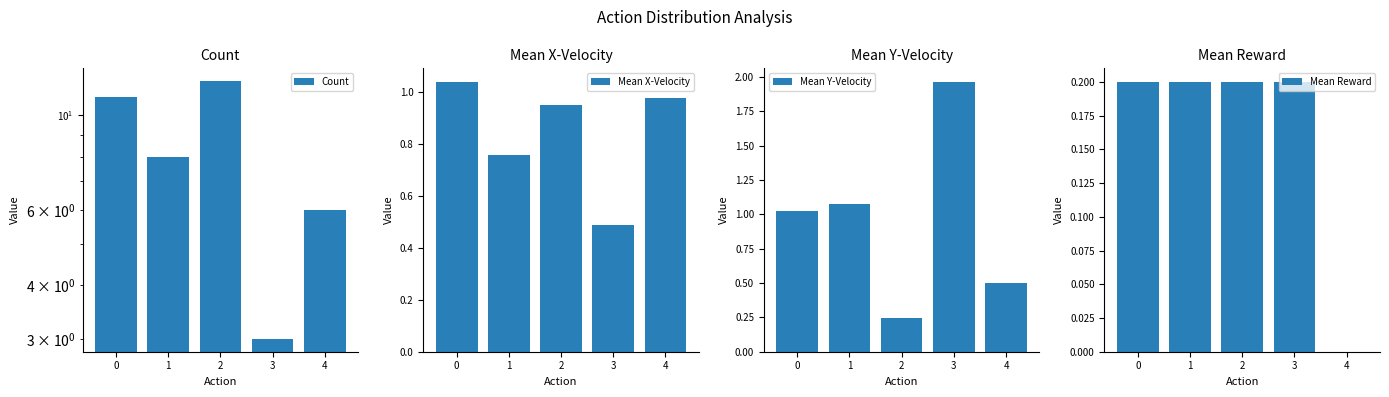

What is the maximum value shown in the chart?

12.0